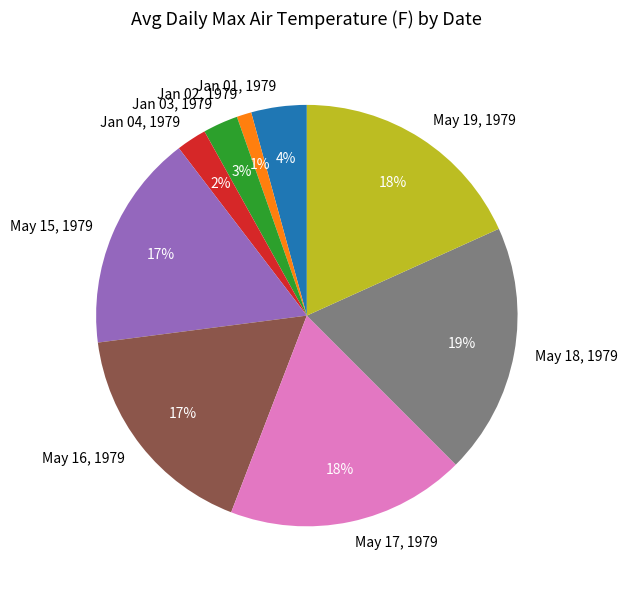

To the nearest percent, what is the difference between the May 19, 1979 and Jan 01, 1979 slice percentages?

14%